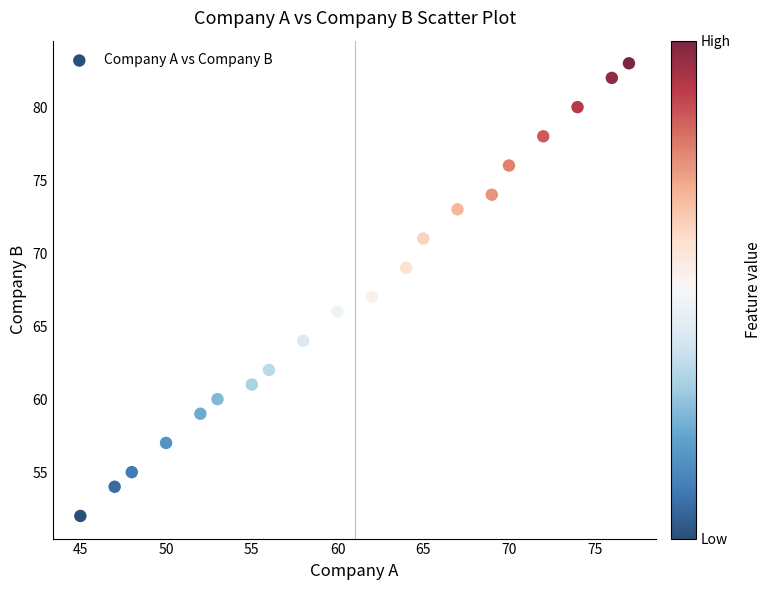

What is the range of Y values (max minus min)?

31